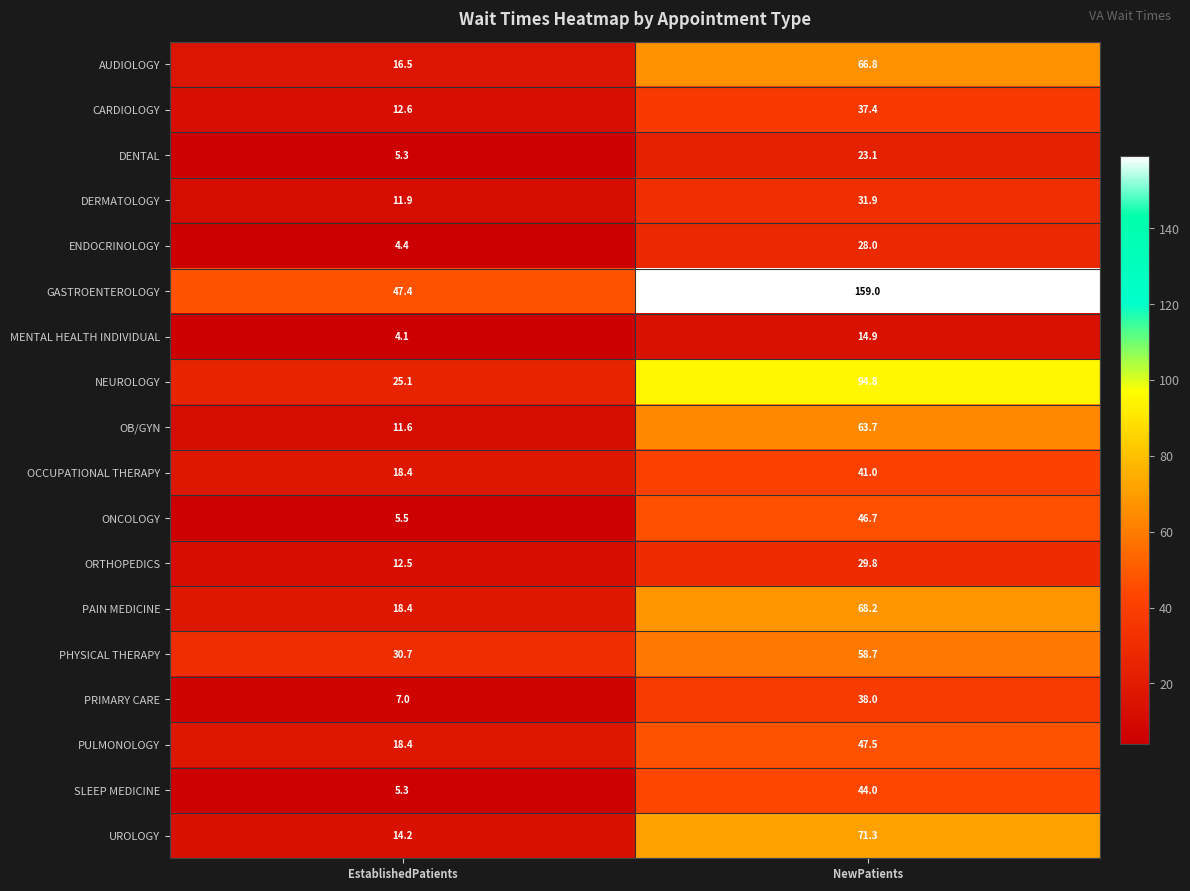

What is the difference between the maximum and minimum values in the ONCOLOGY series?

41.2